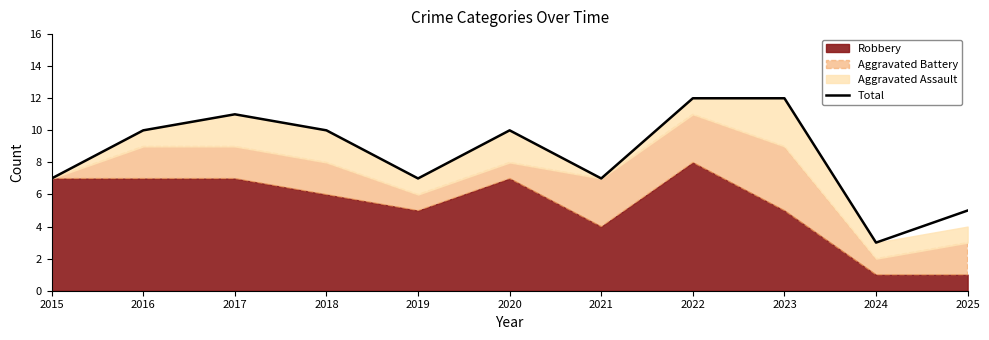

What is the sum of the values at 2019 and 2017?

18